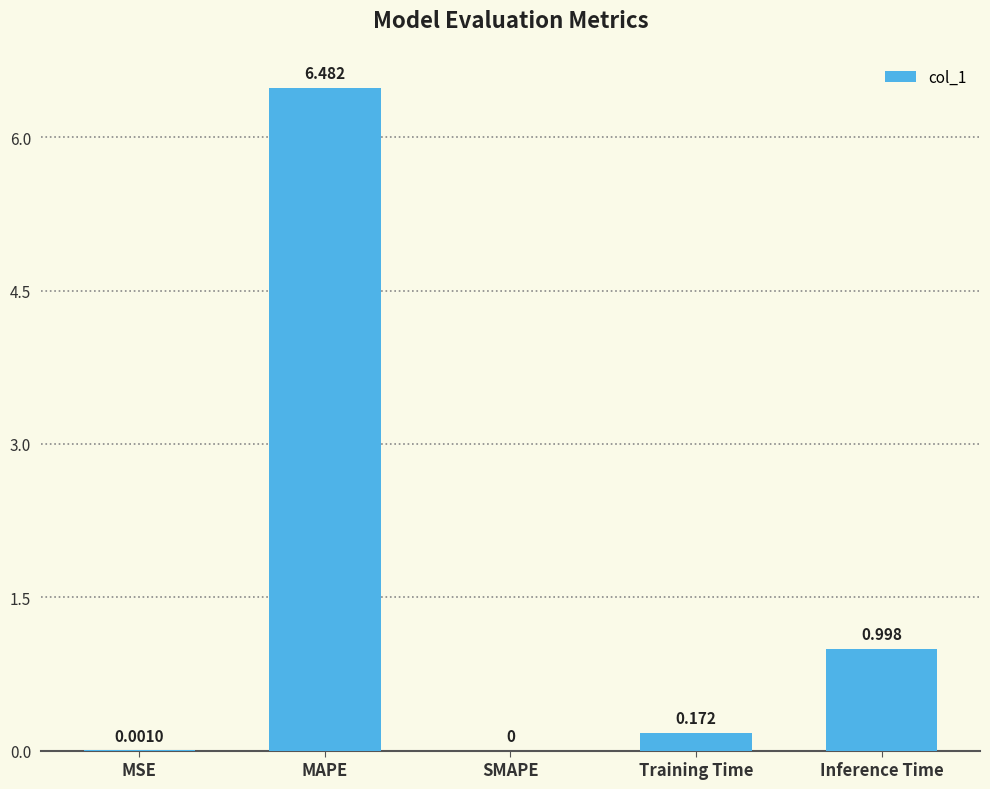

Between Inference Time and SMAPE, which is larger?

Inference Time